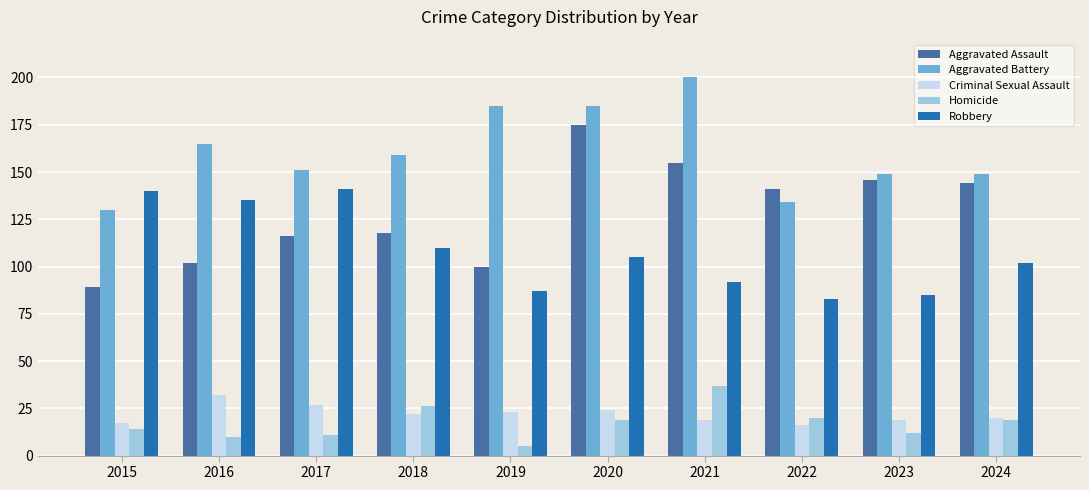

What is the average value of the Aggravated Assault series?

129